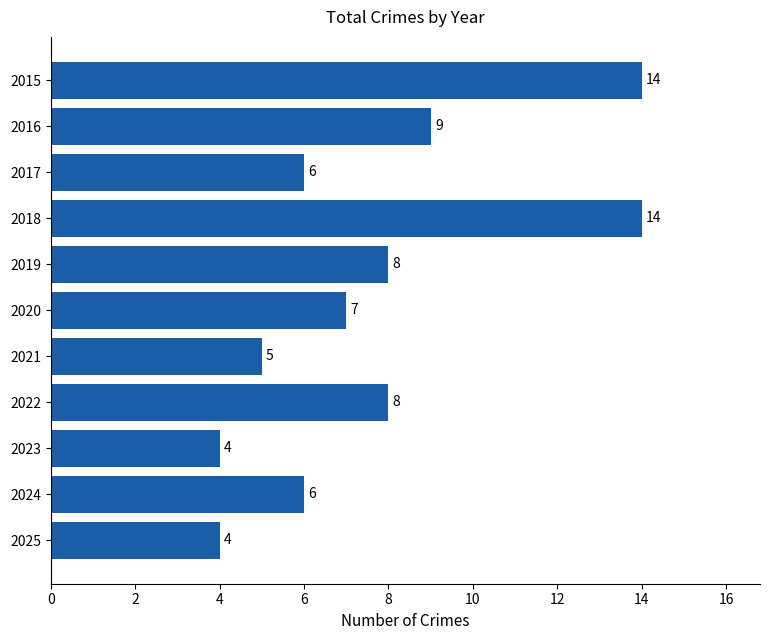

How many series are shown in this chart?

1